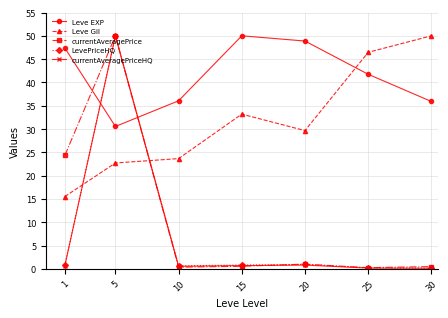

How many categories are shown in the chart?

7